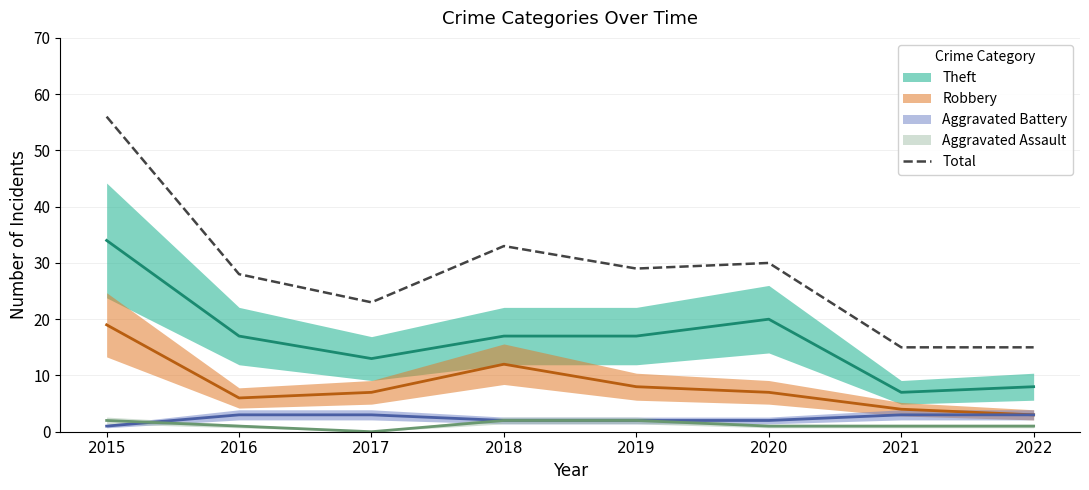

What is the difference between the maximum and minimum values?

41